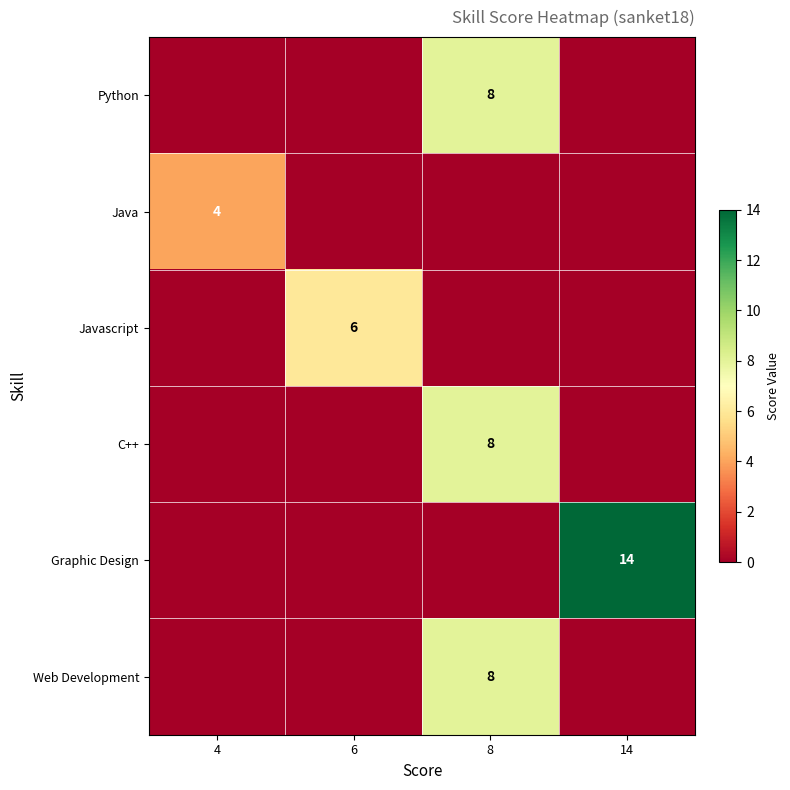

What is the highest value of the row_2 series?

6